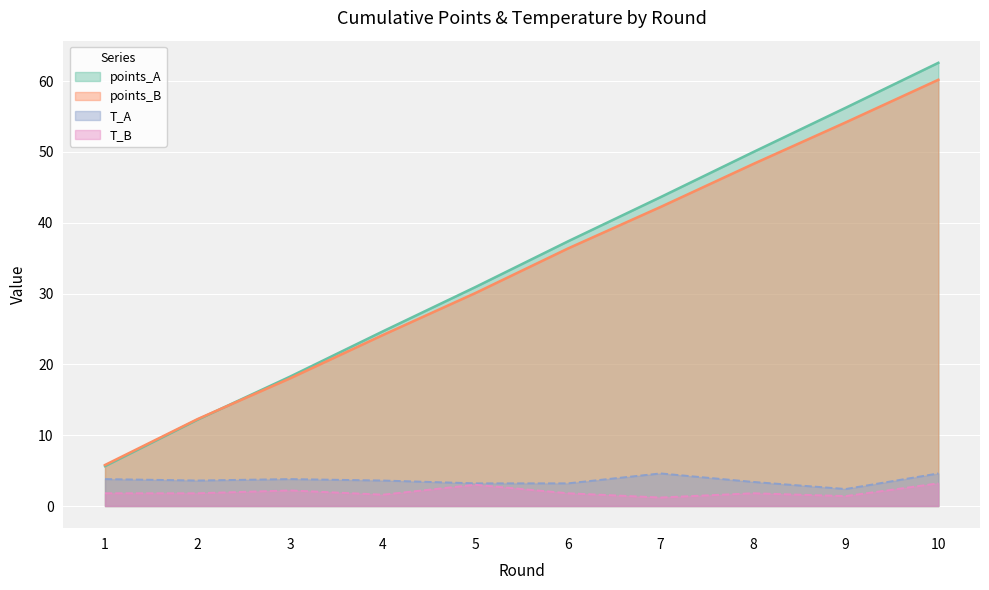

Between 8 and 2, which is larger?

8